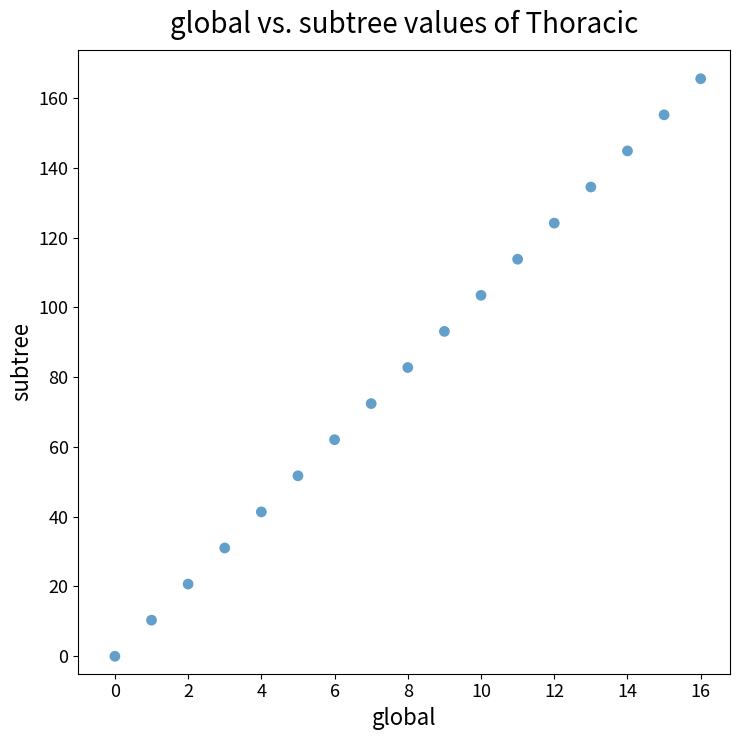

What is the range of Y values (max minus min)?

165.5